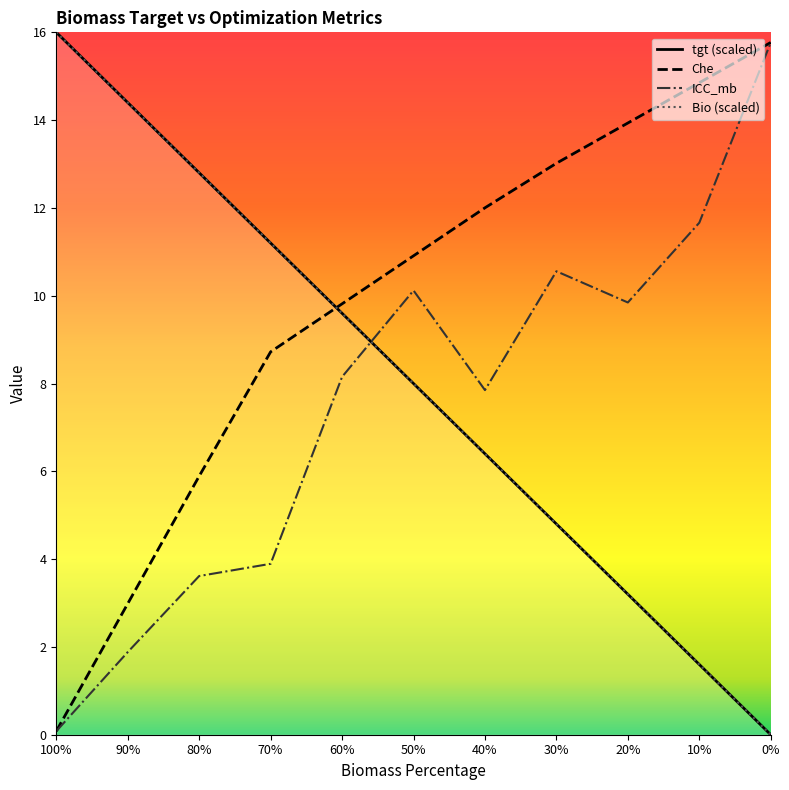

Where do tgt and Che first cross each other?

70% and 60%